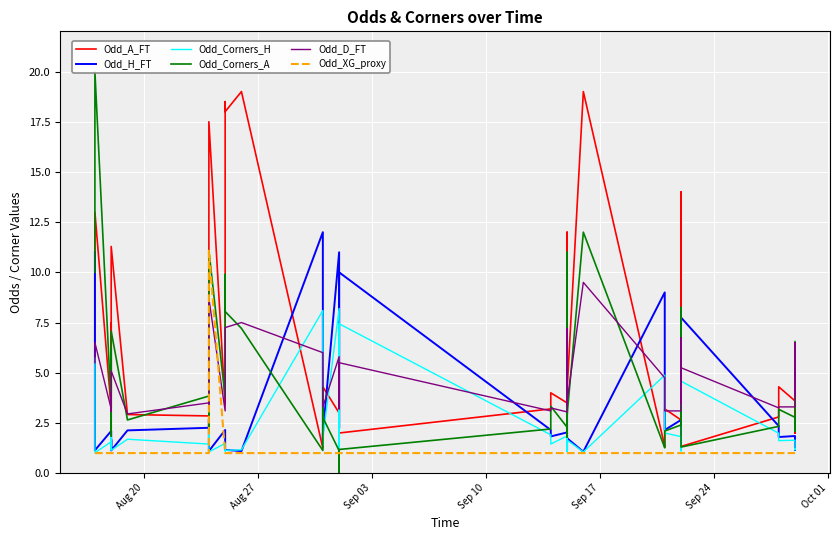

How many lines are shown in the chart?

6